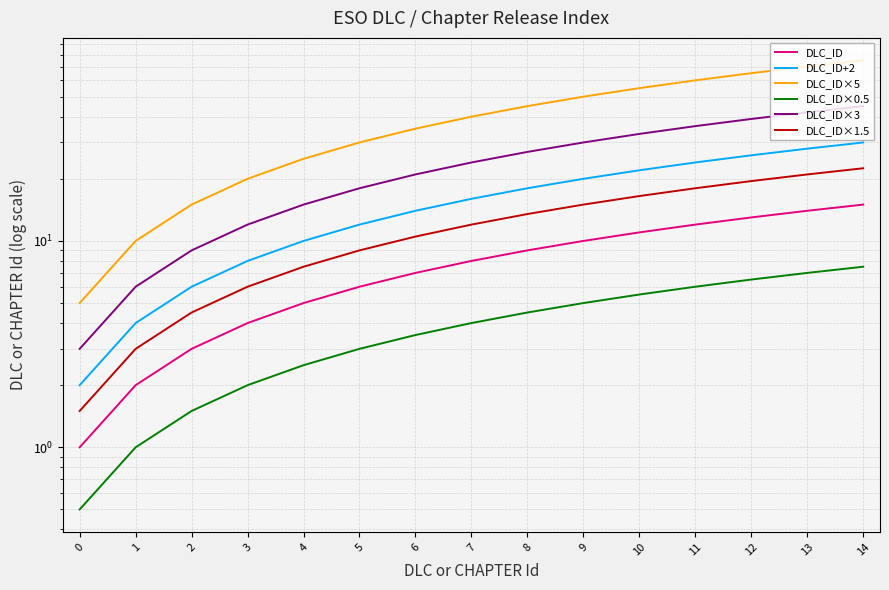

How many values in the DLC_ID×0.5 series are below 4?

7